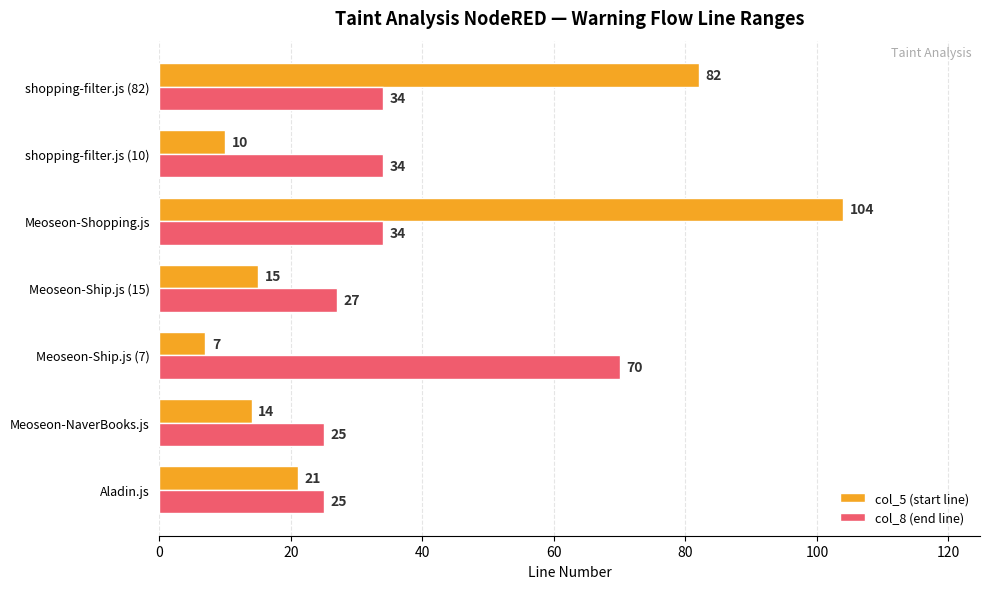

What is the difference between the maximum and minimum values in the col_8 (end line) series?

45